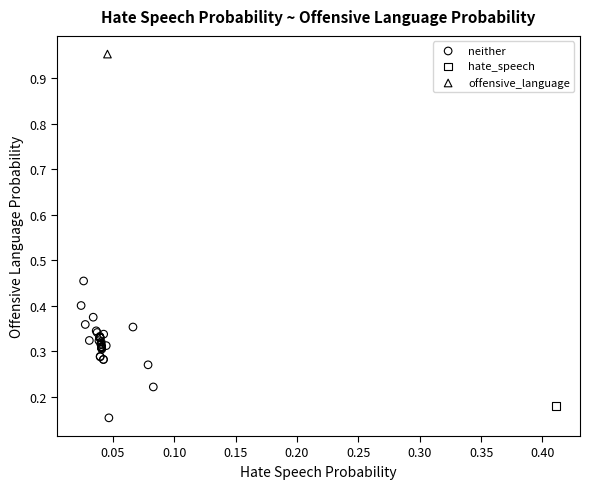

What are all the series names shown in the legend?

neither, hate_speech, offensive_language